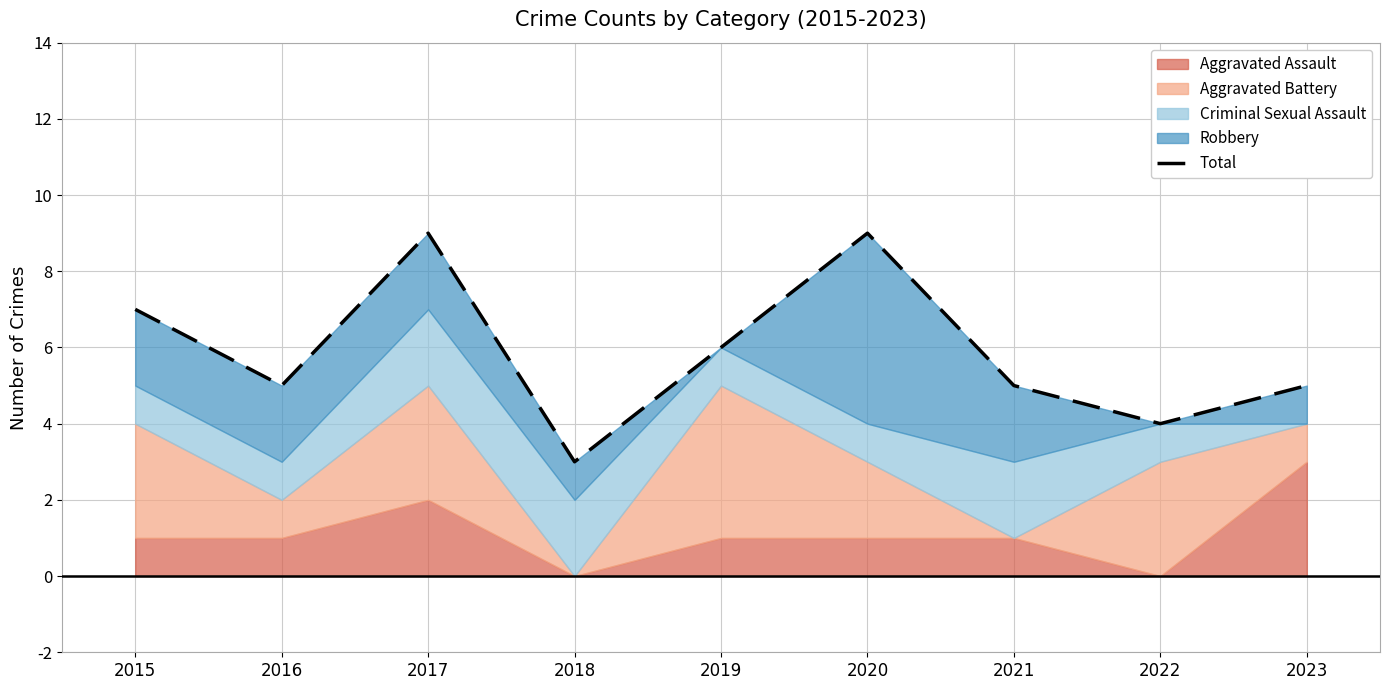

Read the value at 2016.

5